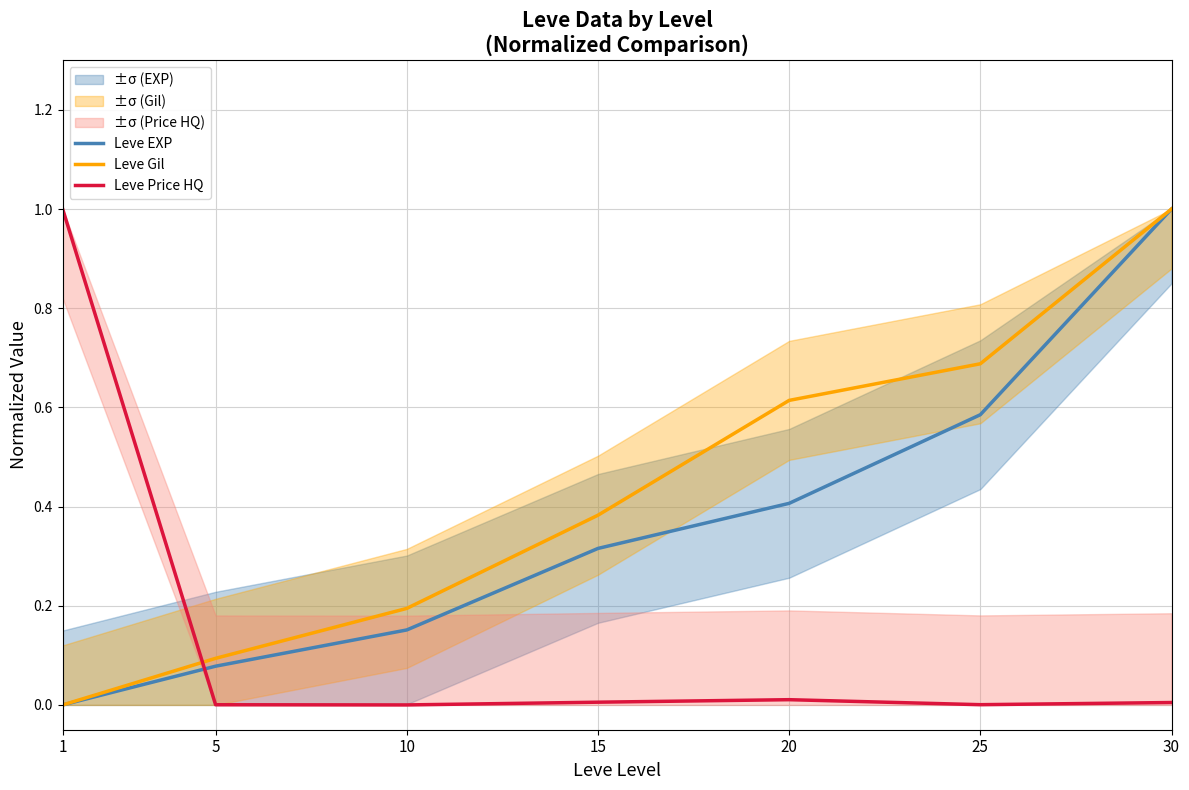

At which category does the chart reach its peak across all series?

30